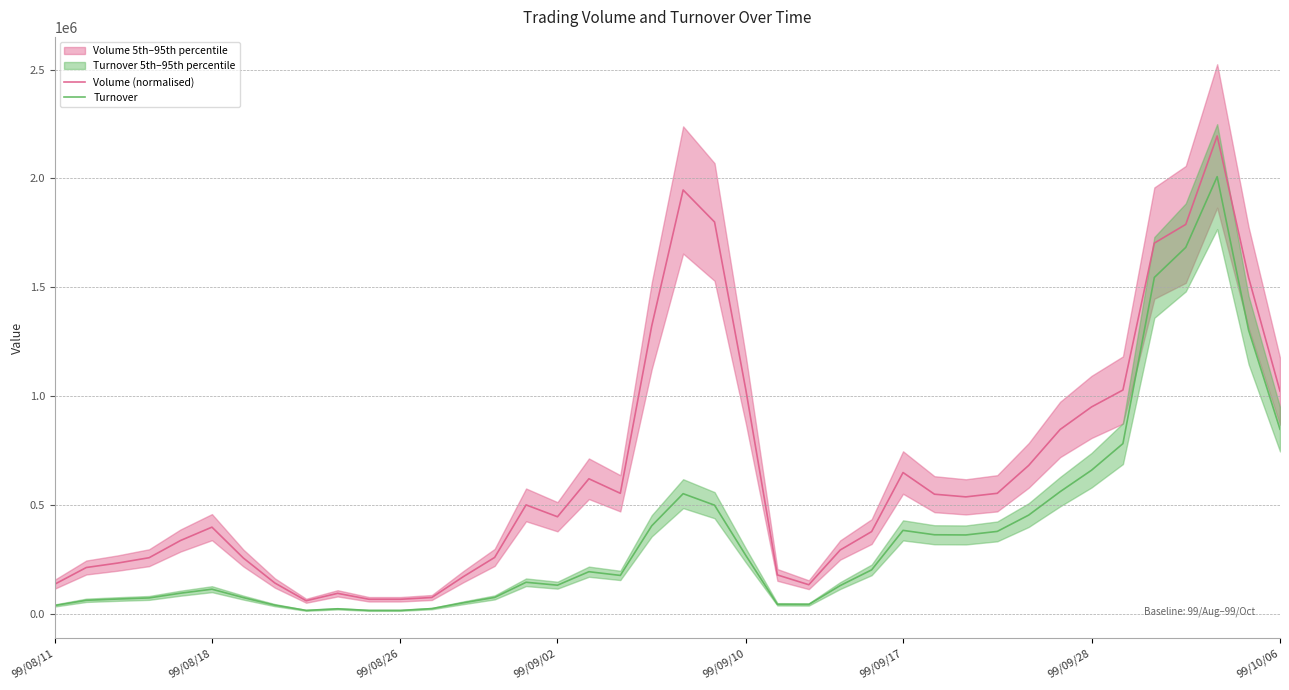

Between 20 and 23, which is larger?

20